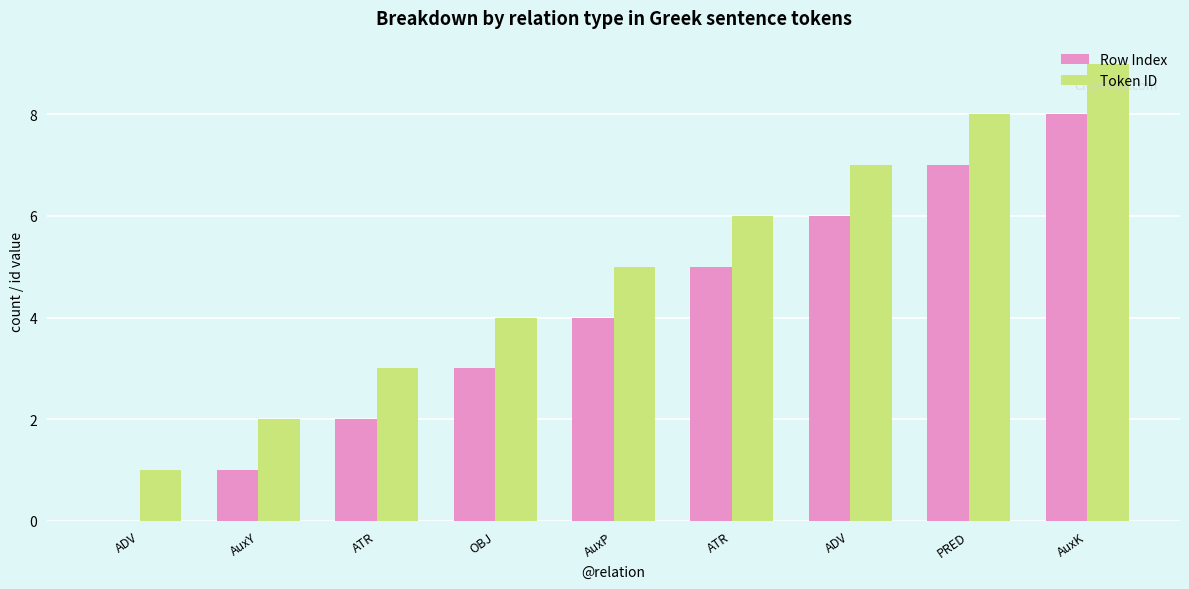

What is the sum of all Row Index values?

36